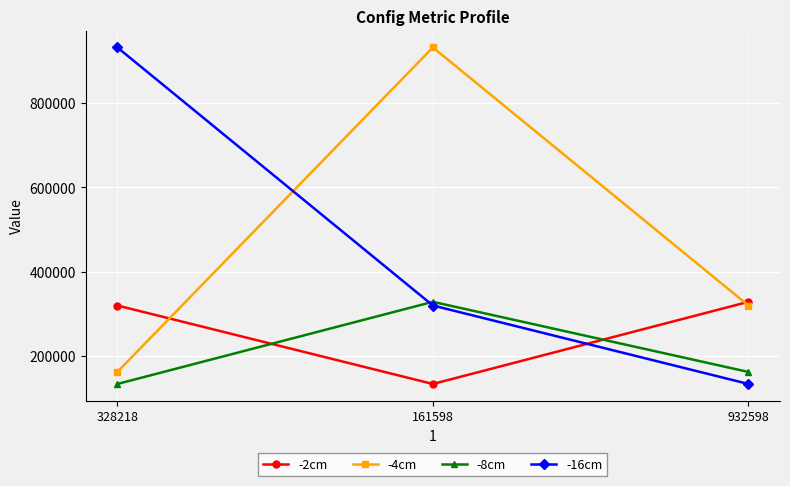

What is the minimum value shown in the chart?

133056